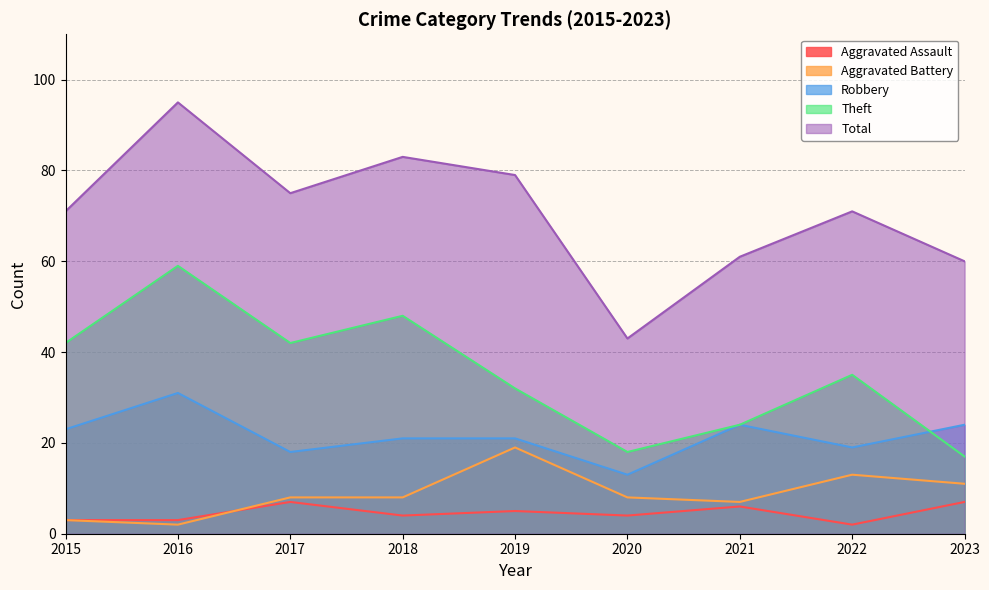

True or false: Aggravated Battery and Theft cross at least once.

False